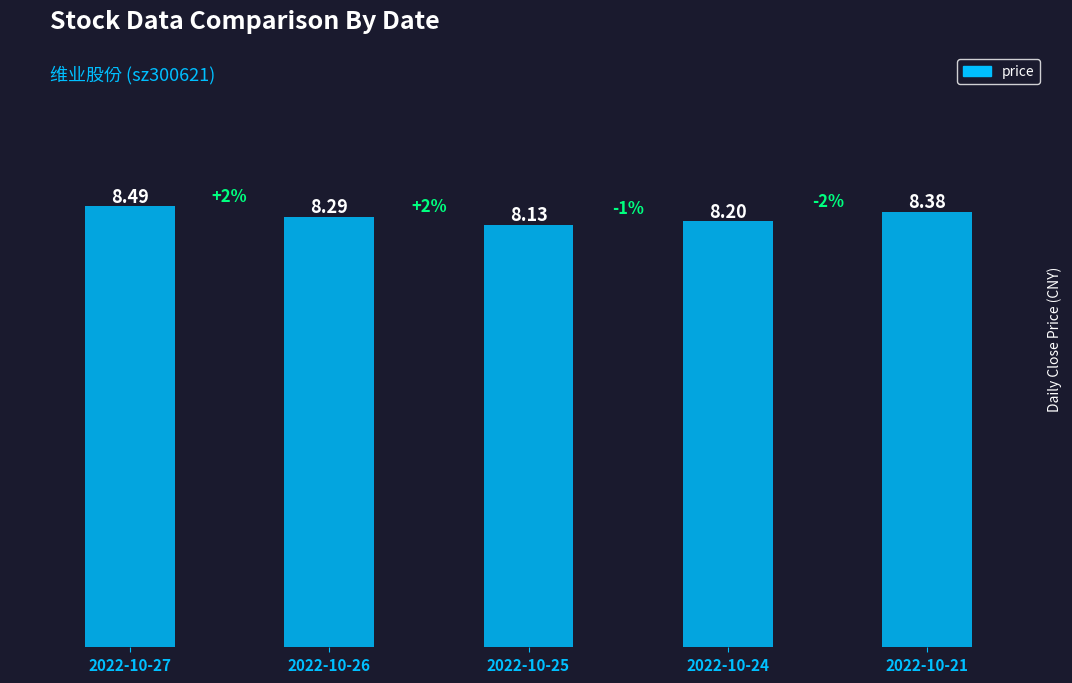

What is the difference between the maximum and minimum values?

0.4